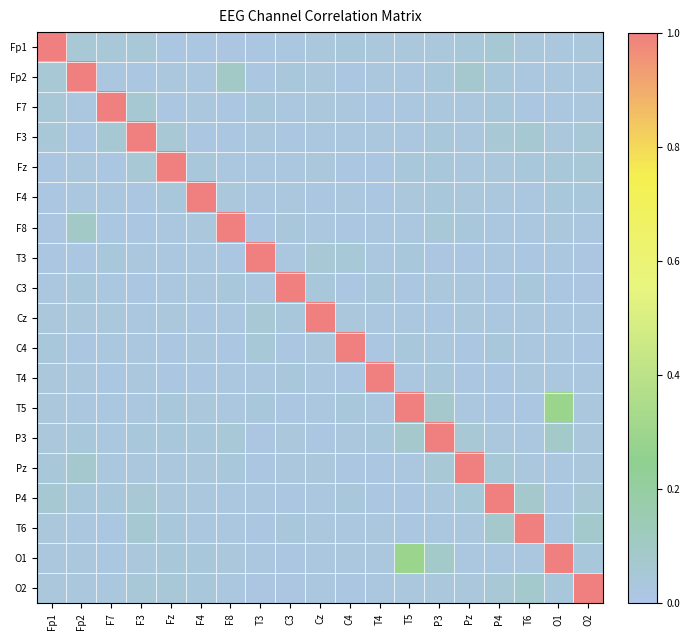

Which has a higher value, T4 or F3?

F3